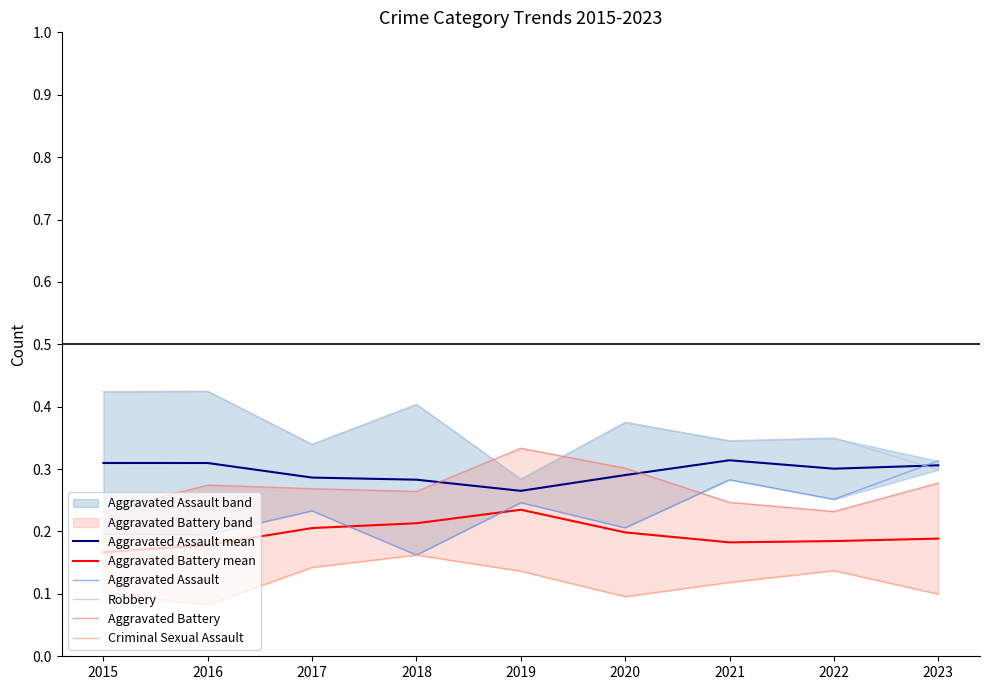

Between which two adjacent categories do Robbery and Aggravated Assault mean first intersect?

2022 and 2023